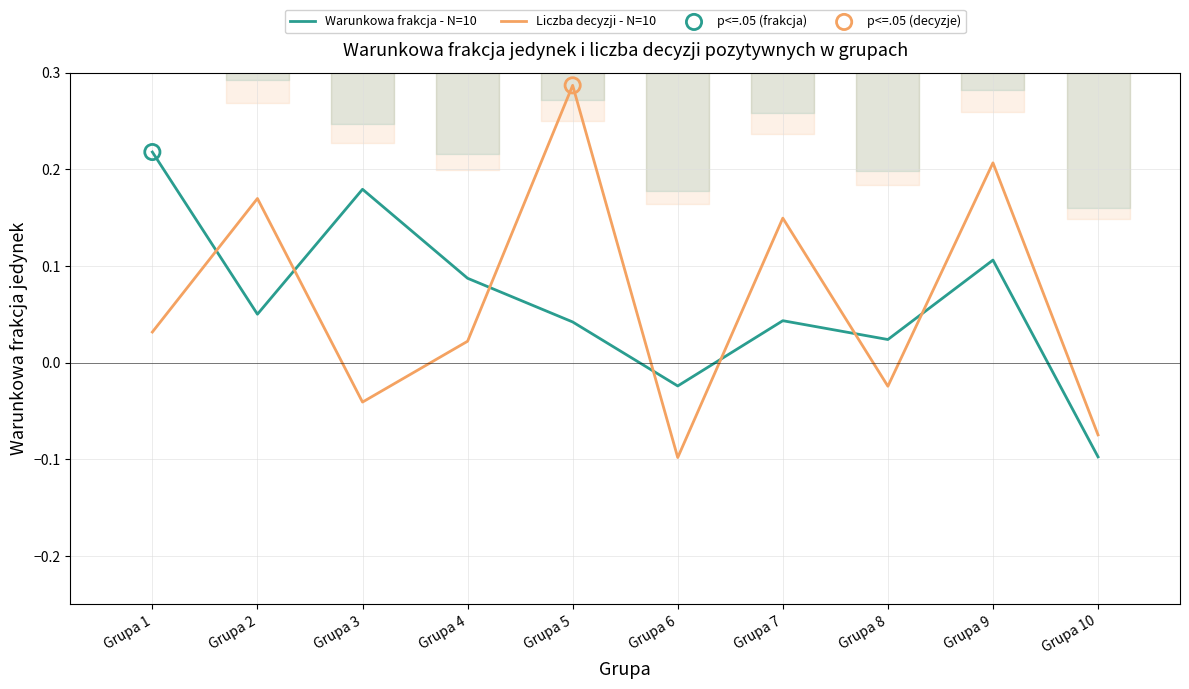

Is the value of Warunkowa frakcja - N=10 at Grupa 2 greater than the value of Liczba decyzji - N=10 at Grupa 9?

No